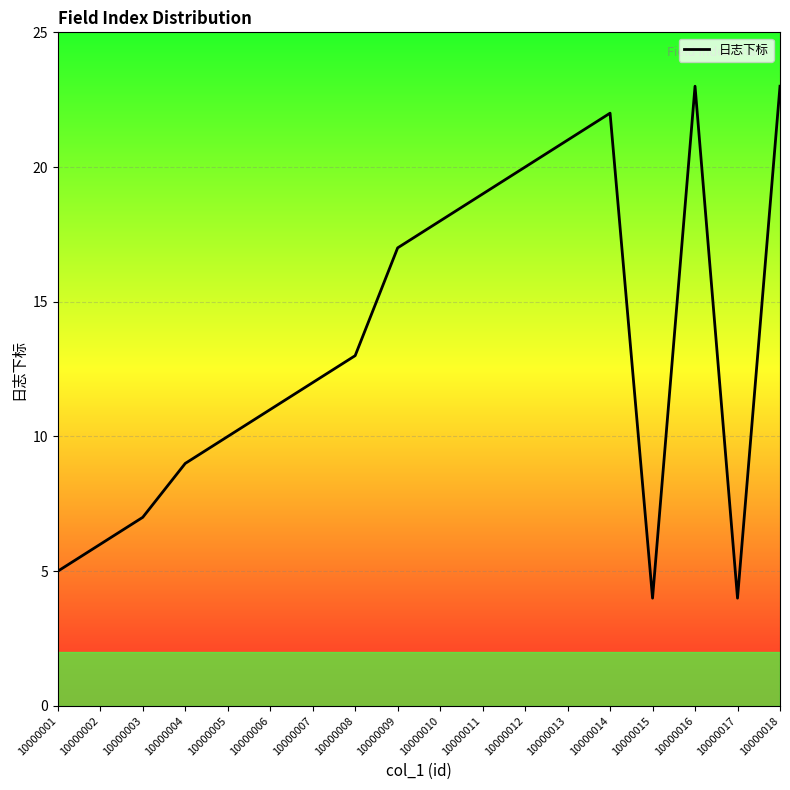

The value at 10000013 is 21. True or false?

True